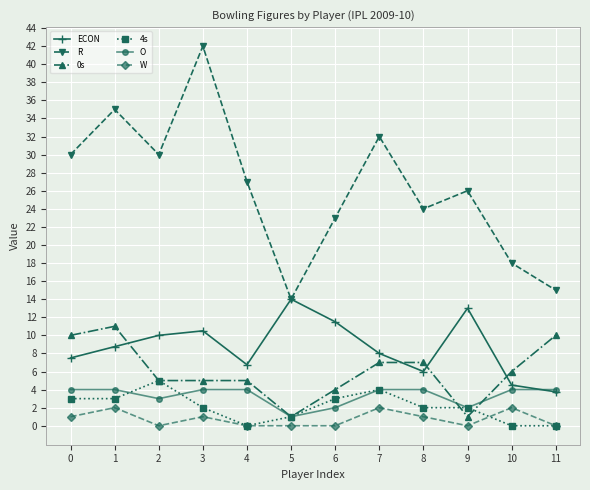

How many categories are shown in the chart?

12